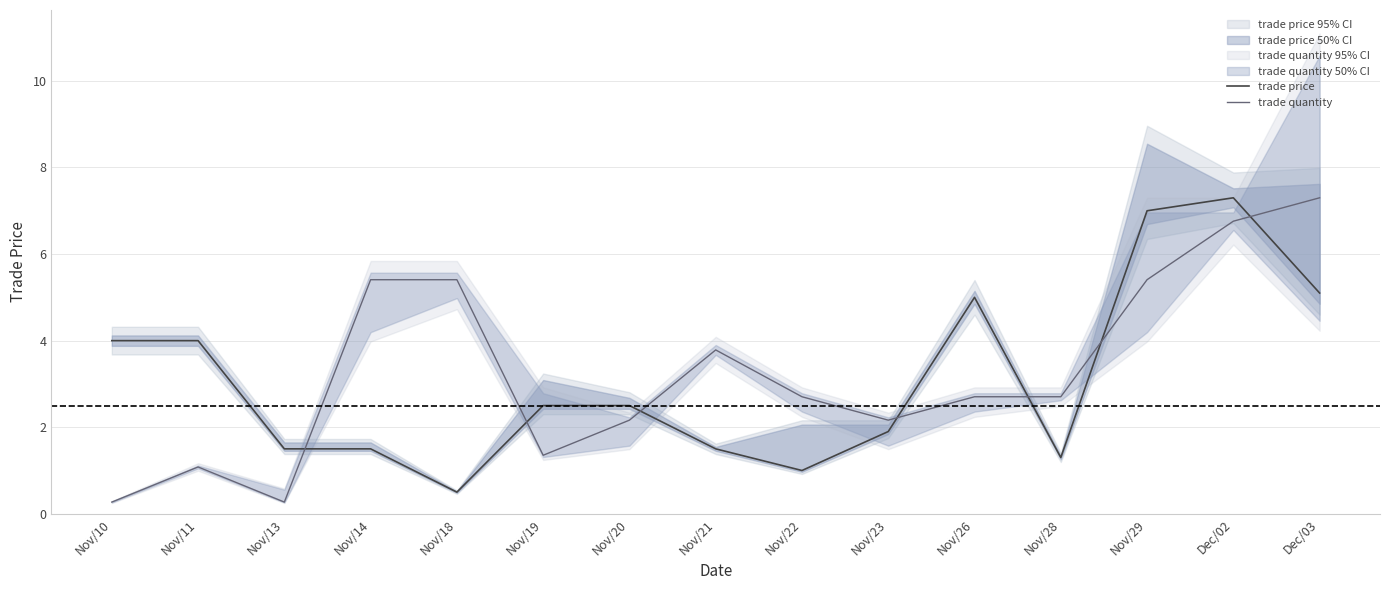

Rank the series at Dec/03 from lowest to highest value.

trade price, trade quantity